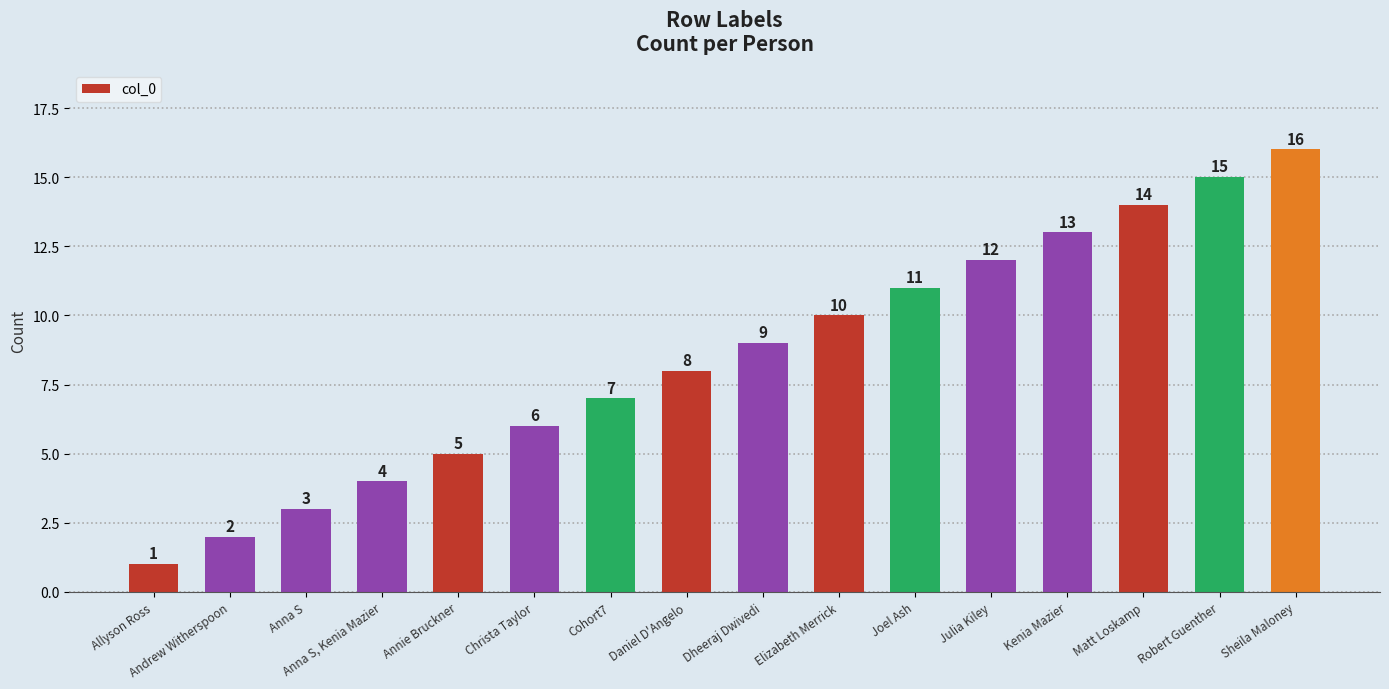

Which has a higher value, Elizabeth Merrick or Anna S?

Elizabeth Merrick